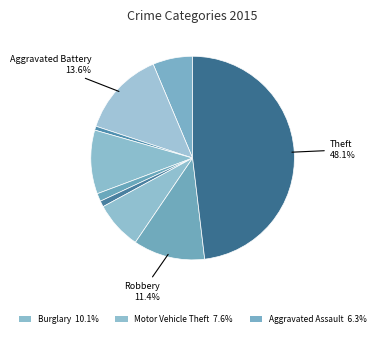

What is the smallest slice in the pie chart?

Arson